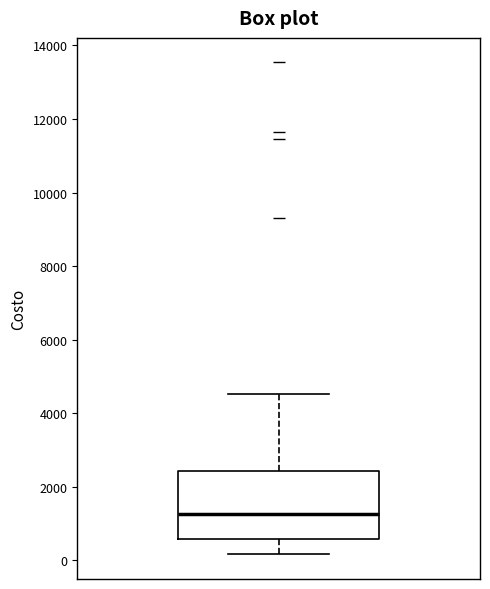

Where is the lower edge of the box on the y-axis? The values are not printed on the chart, so give them approximately, as read against the axis.

600